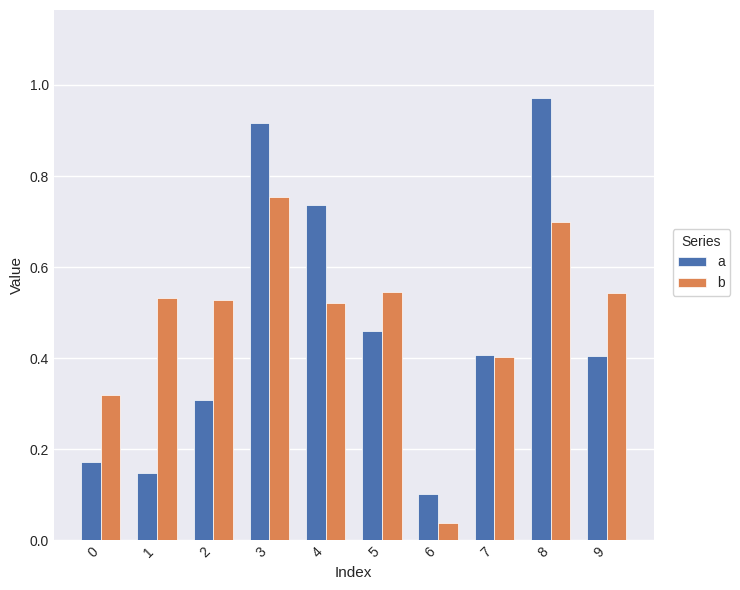

List the series in order of their peak value, highest first.

a, b